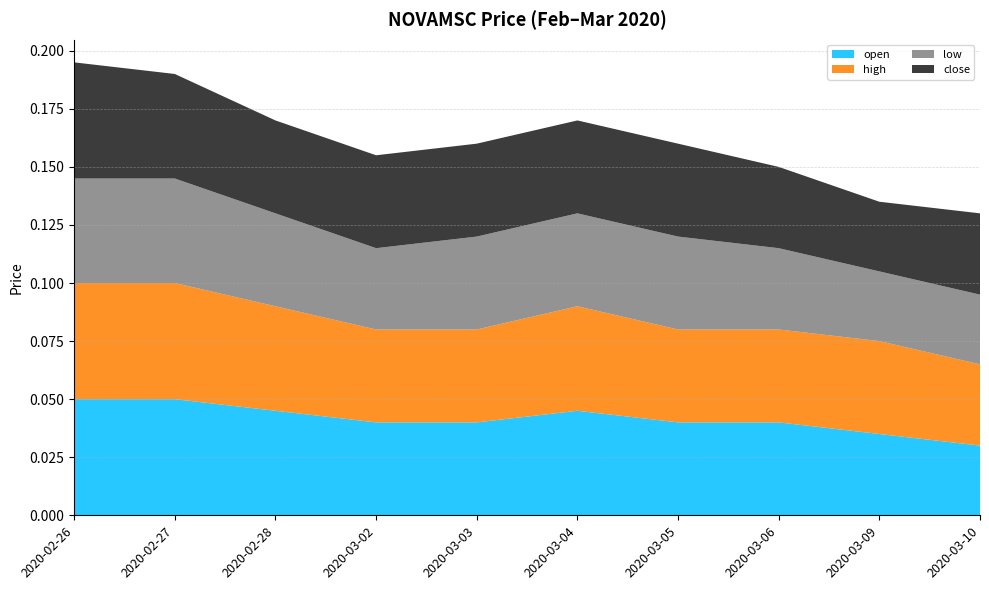

Reading left to right, extract all data points from this chart.

open: 2020-02-26=0.1	2020-02-27=0.1	2020-02-28=0.0	2020-03-02=0.0	2020-03-03=0.0	2020-03-04=0.0	2020-03-05=0.0	2020-03-06=0.0	2020-03-09=0.0	2020-03-10=0.0
high: 2020-02-26=0.1	2020-02-27=0.1	2020-02-28=0.0	2020-03-02=0.0	2020-03-03=0.0	2020-03-04=0.0	2020-03-05=0.0	2020-03-06=0.0	2020-03-09=0.0	2020-03-10=0.0
low: 2020-02-26=0.0	2020-02-27=0.0	2020-02-28=0.0	2020-03-02=0.0	2020-03-03=0.0	2020-03-04=0.0	2020-03-05=0.0	2020-03-06=0.0	2020-03-09=0.0	2020-03-10=0.0
close: 2020-02-26=0.1	2020-02-27=0.0	2020-02-28=0.0	2020-03-02=0.0	2020-03-03=0.0	2020-03-04=0.0	2020-03-05=0.0	2020-03-06=0.0	2020-03-09=0.0	2020-03-10=0.0